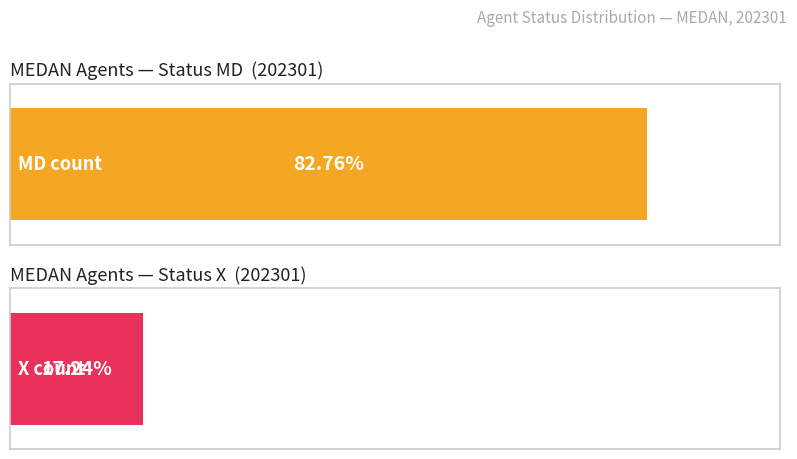

The X series shows 16 at MD. True or false?

False